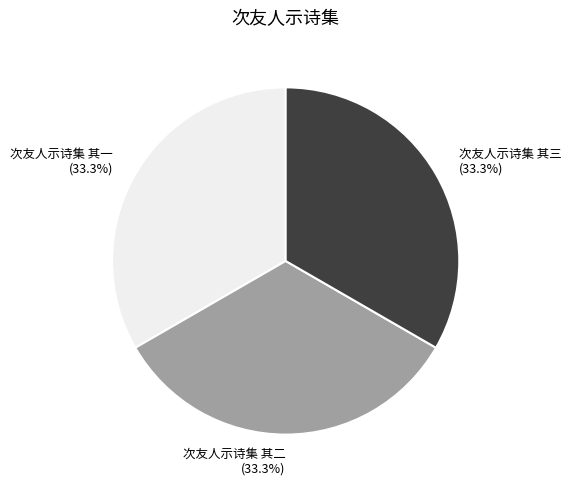

Does 次友人示诗集 其二 (33.3%) account for over 50% of the chart?

No